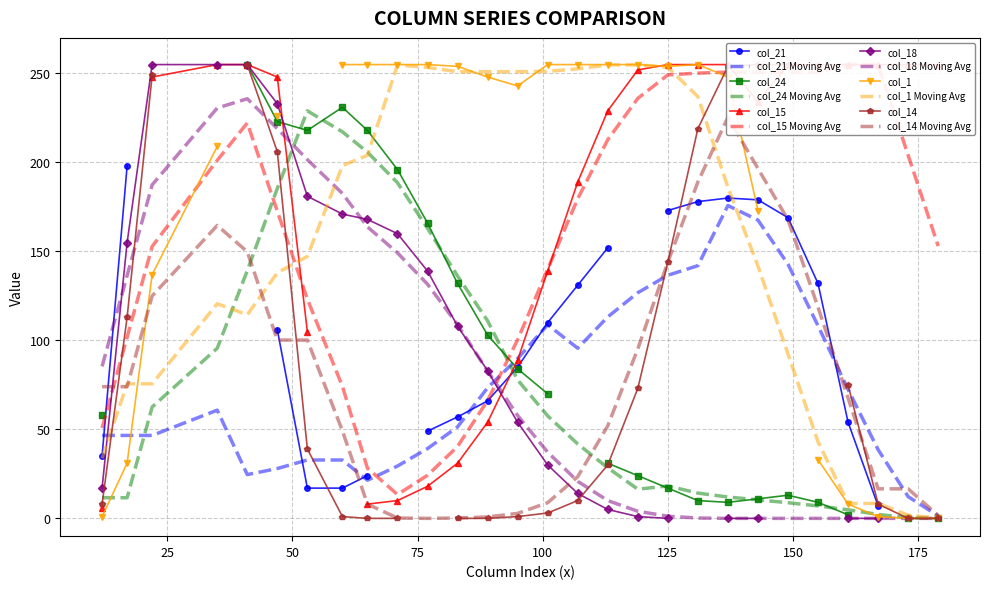

How many values are below 101?

14